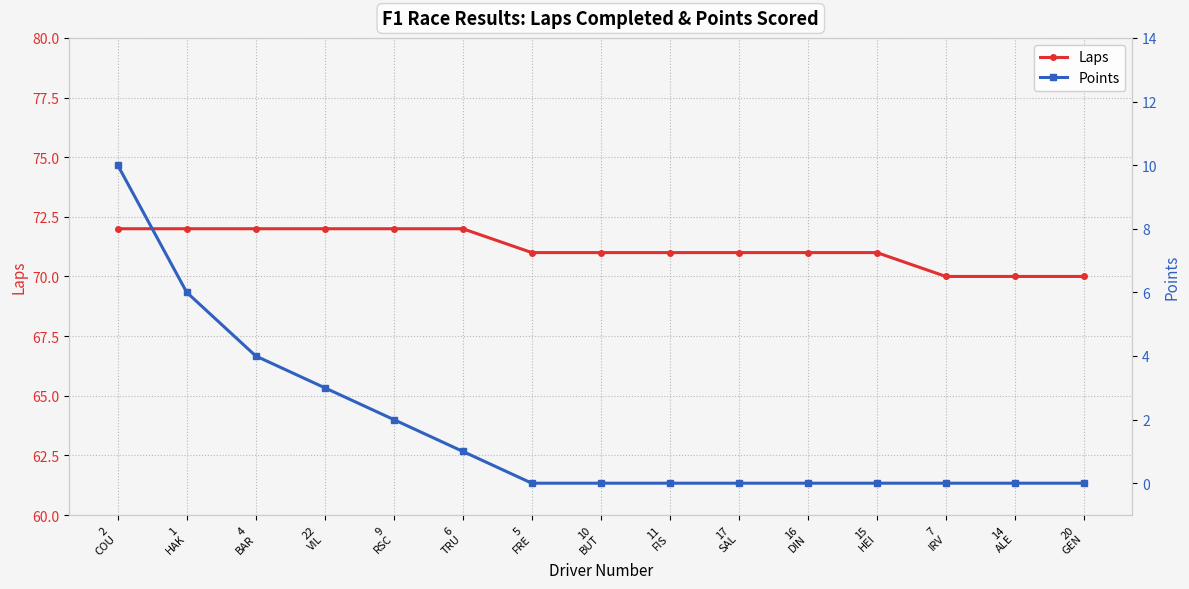

What position from the left is 2
COU?

1